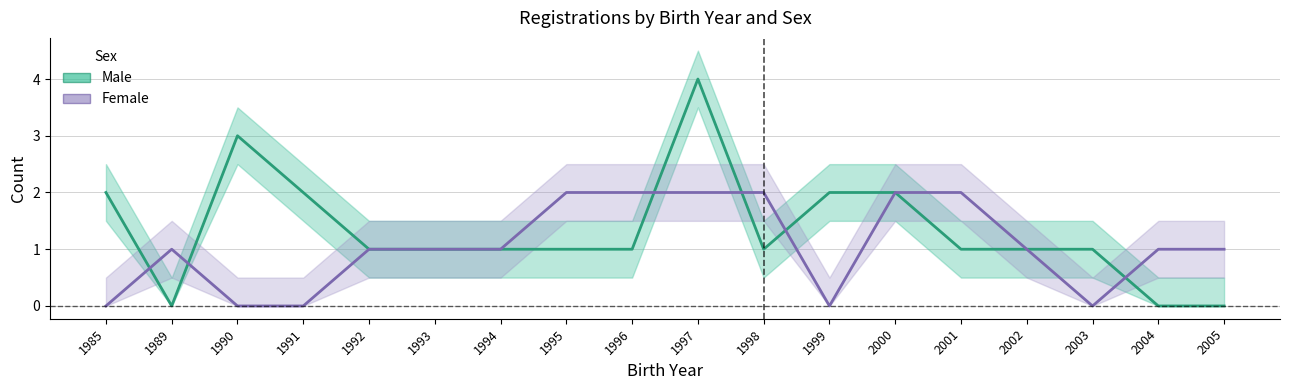

Rank the series by their average value, from highest to lowest.

Male, Female